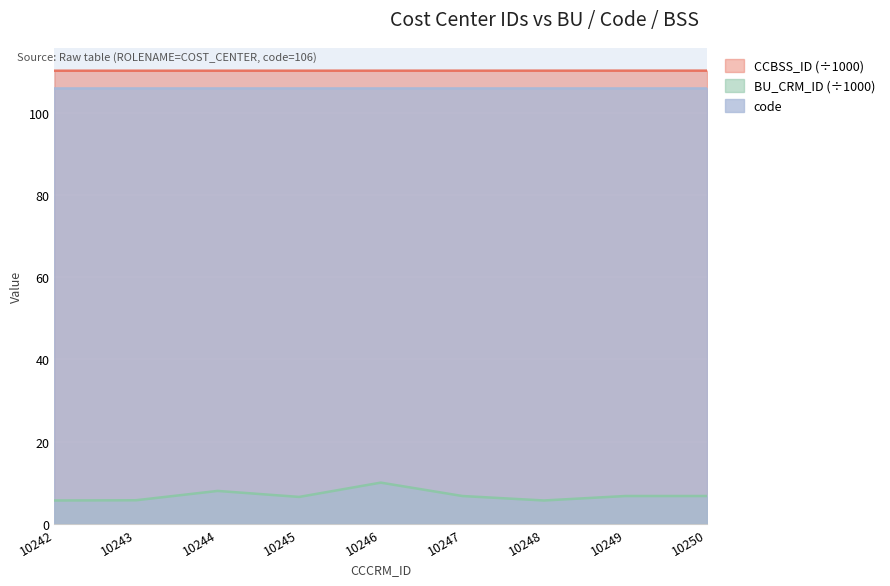

Is it true that CCBSS_ID equals 52.5 at 10246?

False